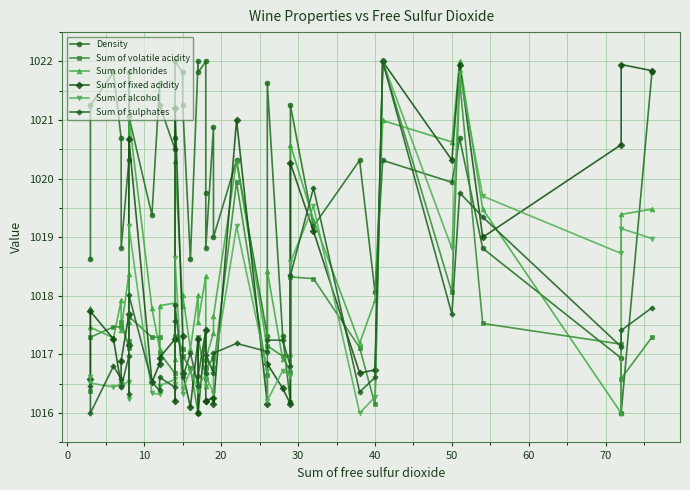

True or false: Sum of volatile acidity has a value of 237.7 at 25.

False